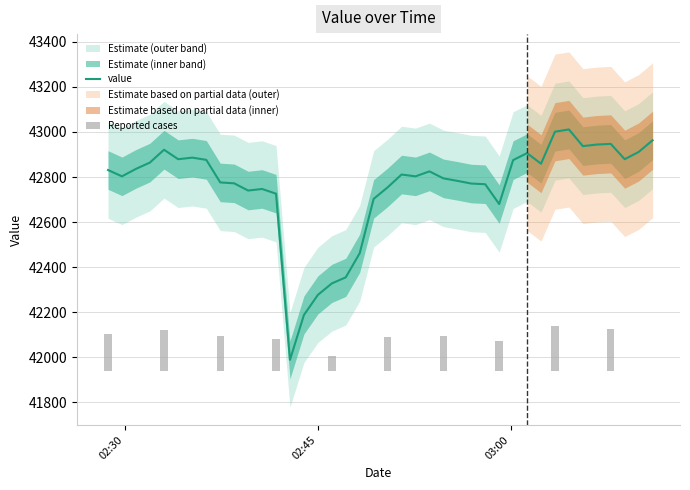

Rank the categories by value from highest to lowest.

2020-06-08T03:04:31, 2020-06-08T03:03:26, 2020-06-08T03:11:01, 2020-06-08T03:07:46, 2020-06-08T03:06:41, 2020-06-08T03:05:36, 2020-06-08T02:33:04, 2020-06-08T03:09:56, 2020-06-08T03:01:16, 2020-06-08T02:35:16, 2020-06-08T02:34:10, 2020-06-08T03:08:51, 2020-06-08T02:36:21, 2020-06-08T03:00:11, 2020-06-08T02:31:58, 2020-06-08T03:02:21, 2020-06-08T02:30:53, 2020-06-08T02:28:43, 2020-06-08T02:53:41, 2020-06-08T02:51:31, 2020-06-08T02:29:48, 2020-06-08T02:52:36, 2020-06-08T02:54:46, 2020-06-08T02:55:51, 2020-06-08T02:37:26, 2020-06-08T02:38:31, 2020-06-08T02:56:56, 2020-06-08T02:58:01, 2020-06-08T02:50:26, 2020-06-08T02:40:41, 2020-06-08T02:39:36, 2020-06-08T02:41:46, 2020-06-08T02:49:21, 2020-06-08T02:59:06, 2020-06-08T02:48:16, 2020-06-08T02:47:11, 2020-06-08T02:46:06, 2020-06-08T02:45:01, 2020-06-08T02:43:56, 2020-06-08T02:42:51